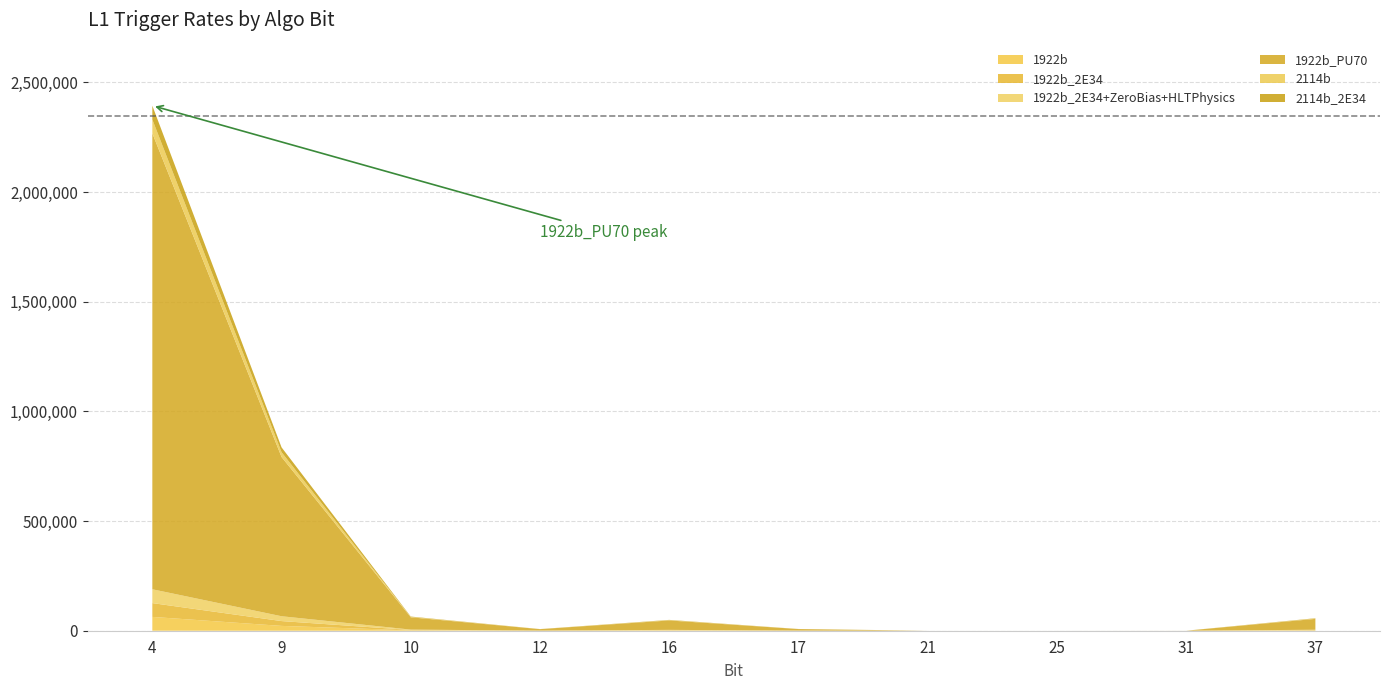

Reading left to right, what are all the values shown in this chart?

1922b: 4=63000	9=22000	10=1700	12=200	16=1300	17=210	21=1	25=1	31=4	37=1500
1922b_2E34: 4=63000	9=22000	10=1700	12=200	16=1300	17=210	21=1	25=1	31=4	37=1500
1922b_2E34+ZeroBias+HLTPhysics: 4=63000	9=22000	10=1700	12=200	16=1300	17=210	21=1	25=1	31=4	37=1500
1922b_PU70: 4=2079000	9=726000	10=56100	12=6600	16=42900	17=6930	21=33	25=33	31=132	37=49500
2114b: 4=63000	9=22000	10=1700	12=200	16=1300	17=210	21=1	25=1	31=4	37=1500
2114b_2E34: 4=63000	9=22000	10=1700	12=200	16=1300	17=210	21=1	25=1	31=4	37=1500